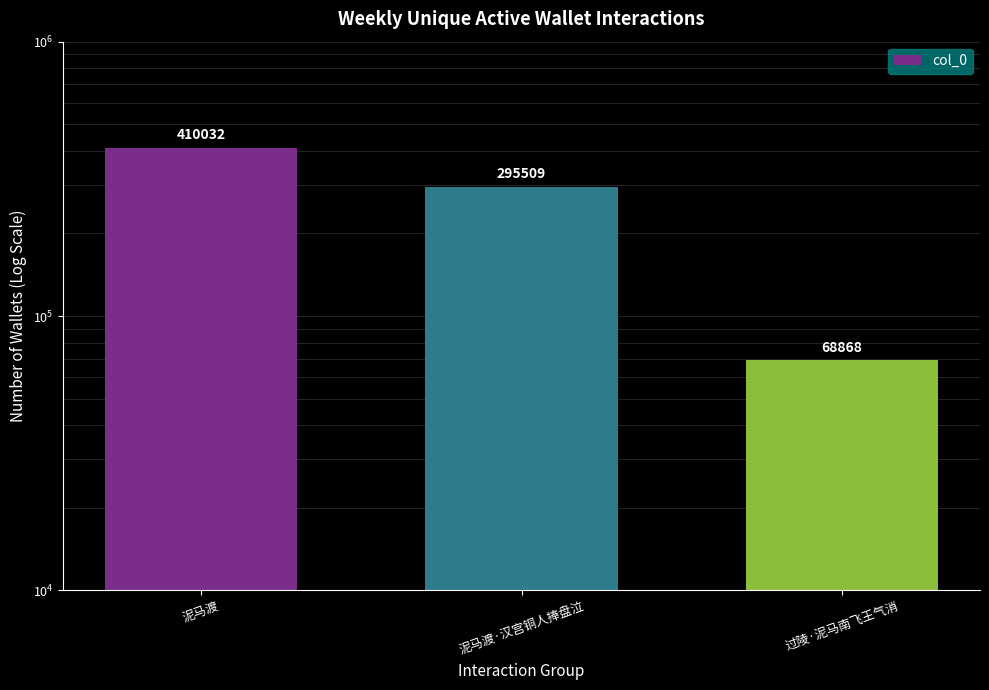

Which has a higher value, 泥马渡·汉宫铜人捧盘泣 or 过陵·泥马南飞王气消?

泥马渡·汉宫铜人捧盘泣